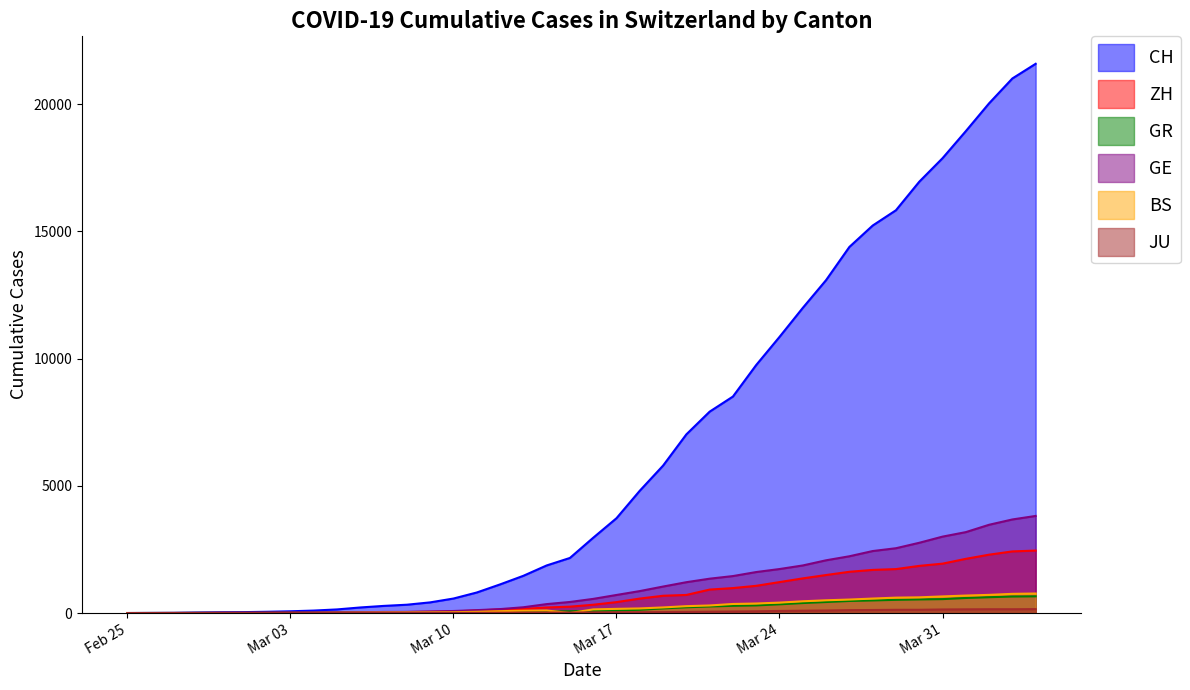

What position from the right is 2020-03-06?

30